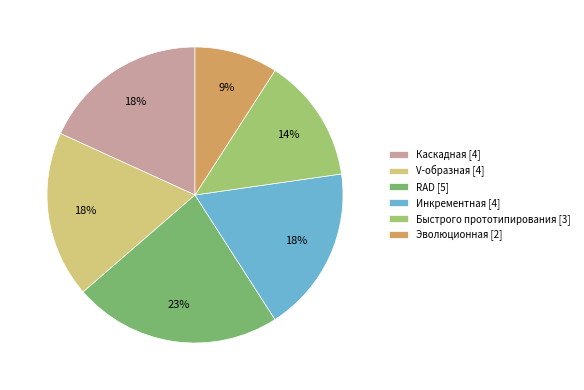

Which has a higher value, Быстрого прототипирования or Эволюционная?

Быстрого прототипирования